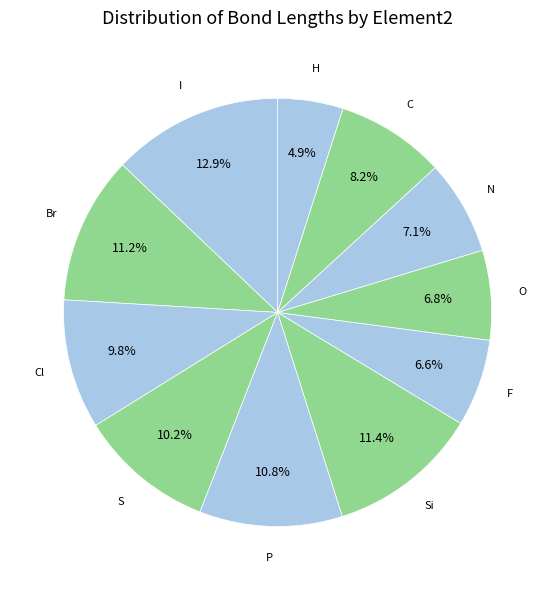

Count the number of slices in the pie.

11